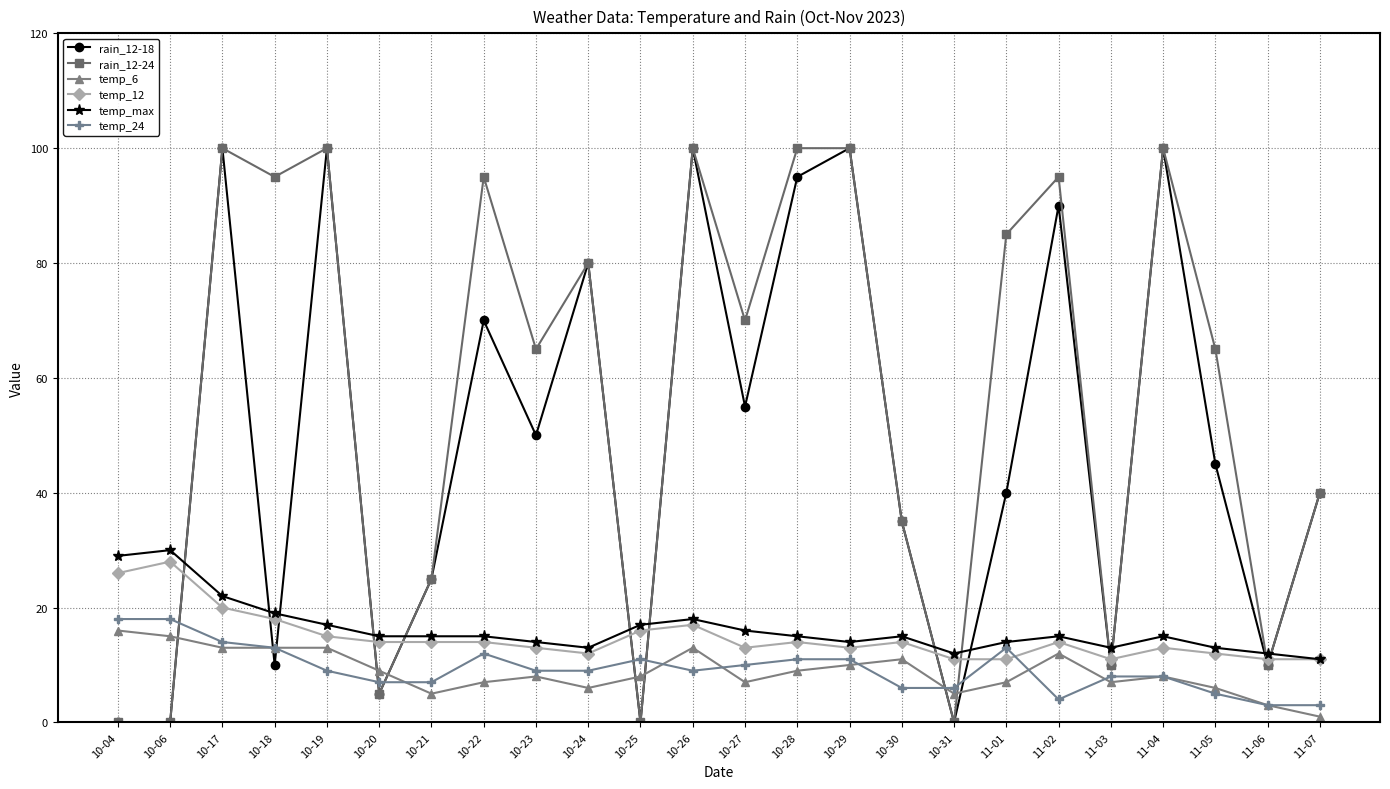

Reading left to right, list all the values displayed in this chart.

rain_12-18: 10-04=0	10-06=0	10-17=100	10-18=10	10-19=100	10-20=5	10-21=25	10-22=70	10-23=50	10-24=80	10-25=0	10-26=100	10-27=55	10-28=95	10-29=100	10-30=35	10-31=0	11-01=40	11-02=90	11-03=10	11-04=100	11-05=45	11-06=10	11-07=40
rain_12-24: 10-04=0	10-06=0	10-17=100	10-18=95	10-19=100	10-20=5	10-21=25	10-22=95	10-23=65	10-24=80	10-25=0	10-26=100	10-27=70	10-28=100	10-29=100	10-30=35	10-31=0	11-01=85	11-02=95	11-03=10	11-04=100	11-05=65	11-06=10	11-07=40
temp_6: 10-04=16	10-06=15	10-17=13	10-18=13	10-19=13	10-20=9	10-21=5	10-22=7	10-23=8	10-24=6	10-25=8	10-26=13	10-27=7	10-28=9	10-29=10	10-30=11	10-31=5	11-01=7	11-02=12	11-03=7	11-04=8	11-05=6	11-06=3	11-07=1
temp_12: 10-04=26	10-06=28	10-17=20	10-18=18	10-19=15	10-20=14	10-21=14	10-22=14	10-23=13	10-24=12	10-25=16	10-26=17	10-27=13	10-28=14	10-29=13	10-30=14	10-31=11	11-01=11	11-02=14	11-03=11	11-04=13	11-05=12	11-06=11	11-07=11
temp_max: 10-04=29	10-06=30	10-17=22	10-18=19	10-19=17	10-20=15	10-21=15	10-22=15	10-23=14	10-24=13	10-25=17	10-26=18	10-27=16	10-28=15	10-29=14	10-30=15	10-31=12	11-01=14	11-02=15	11-03=13	11-04=15	11-05=13	11-06=12	11-07=11
temp_24: 10-04=18	10-06=18	10-17=14	10-18=13	10-19=9	10-20=7	10-21=7	10-22=12	10-23=9	10-24=9	10-25=11	10-26=9	10-27=10	10-28=11	10-29=11	10-30=6	10-31=6	11-01=13	11-02=4	11-03=8	11-04=8	11-05=5	11-06=3	11-07=3